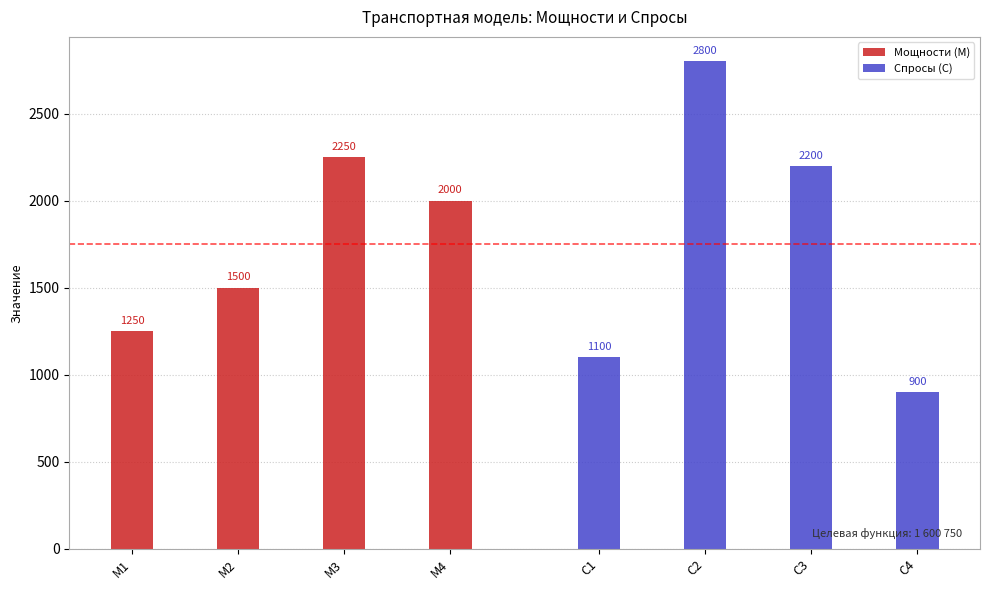

The Спросы (C) series shows 2200 at C3. True or false?

True